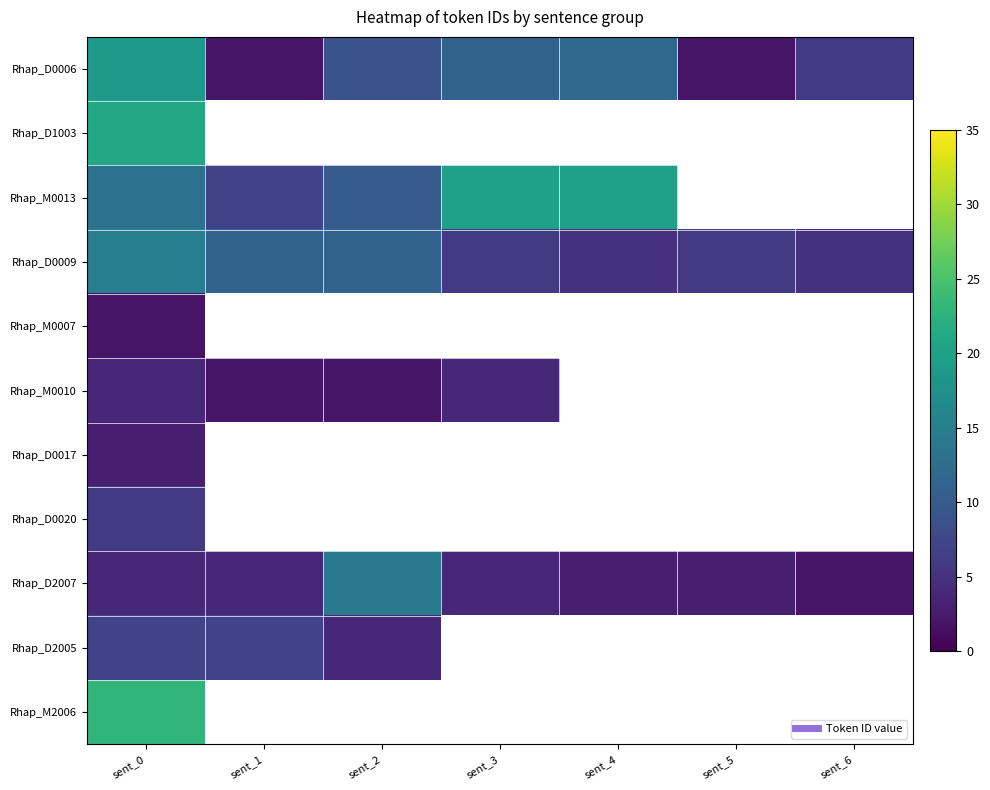

Which category has the lowest value across all series?

sent_1